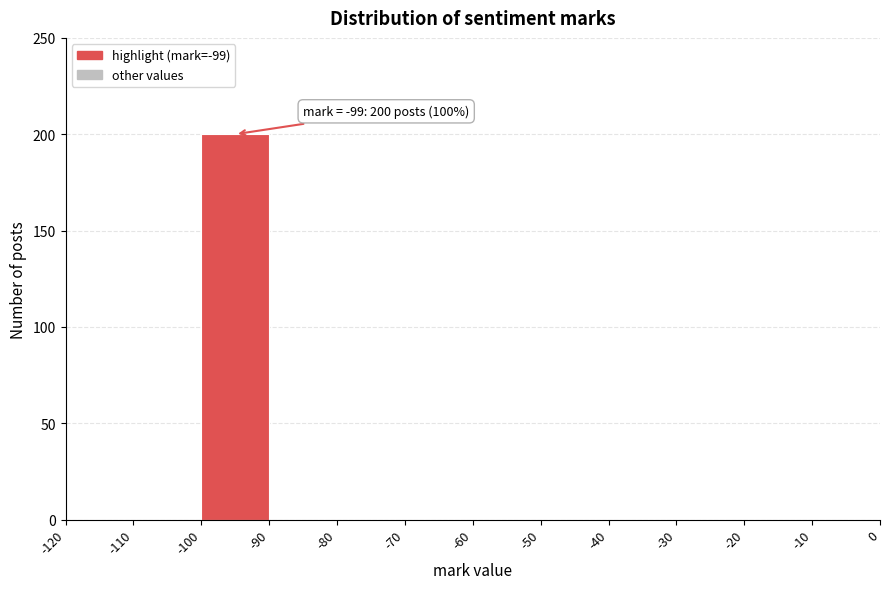

Which range on the x-axis has the tallest bar?

-100 to -90